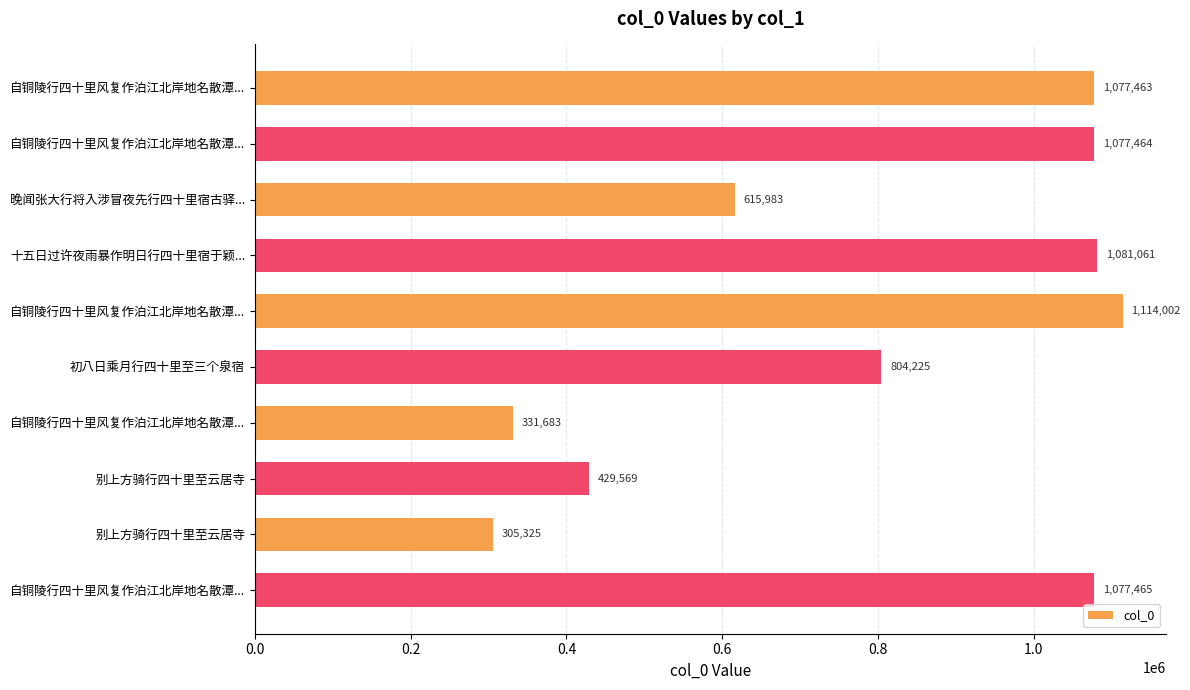

What is the greatest value displayed?

1114002